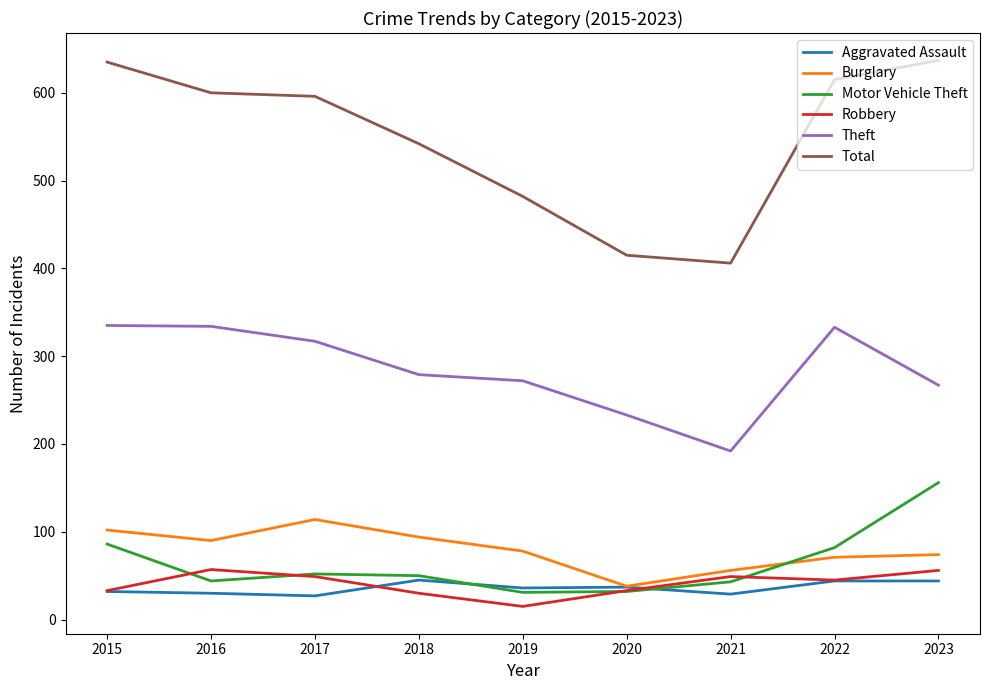

What is the total value across all series at 2016?

1155